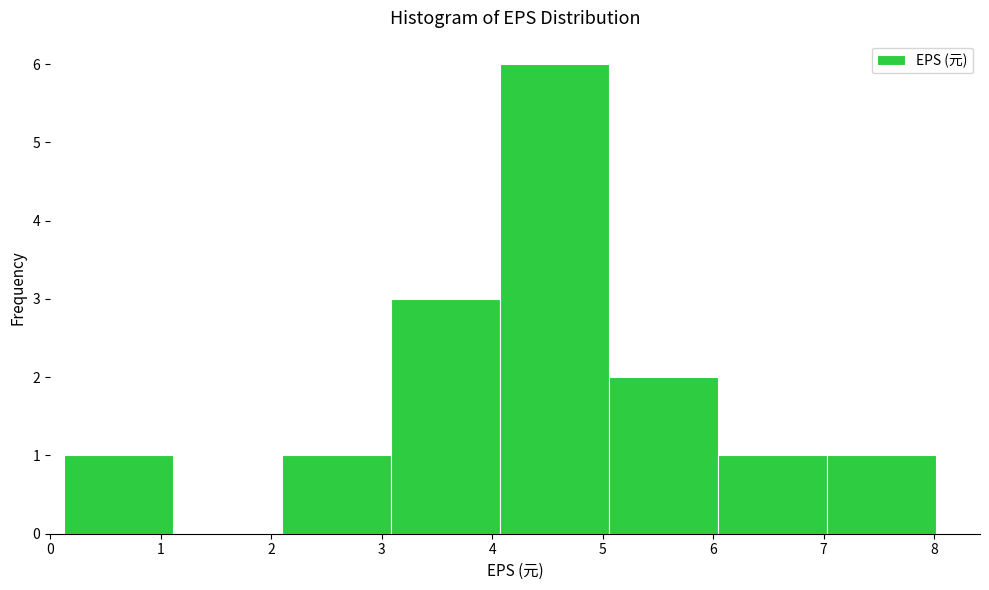

Reading left to right, list every bar in this chart as the range it spans on the x-axis followed by its height. Neither the bar edges nor the heights are printed on the chart, so give them approximately, as read against the axes.

0.1 to 1.1: 1
1.1 to 2.1: 0
2.1 to 3.1: 1
3.1 to 4.1: 3
4.1 to 5.1: 6
5.1 to 6.0: 2
6.0 to 7.0: 1
7.0 to 8.0: 1